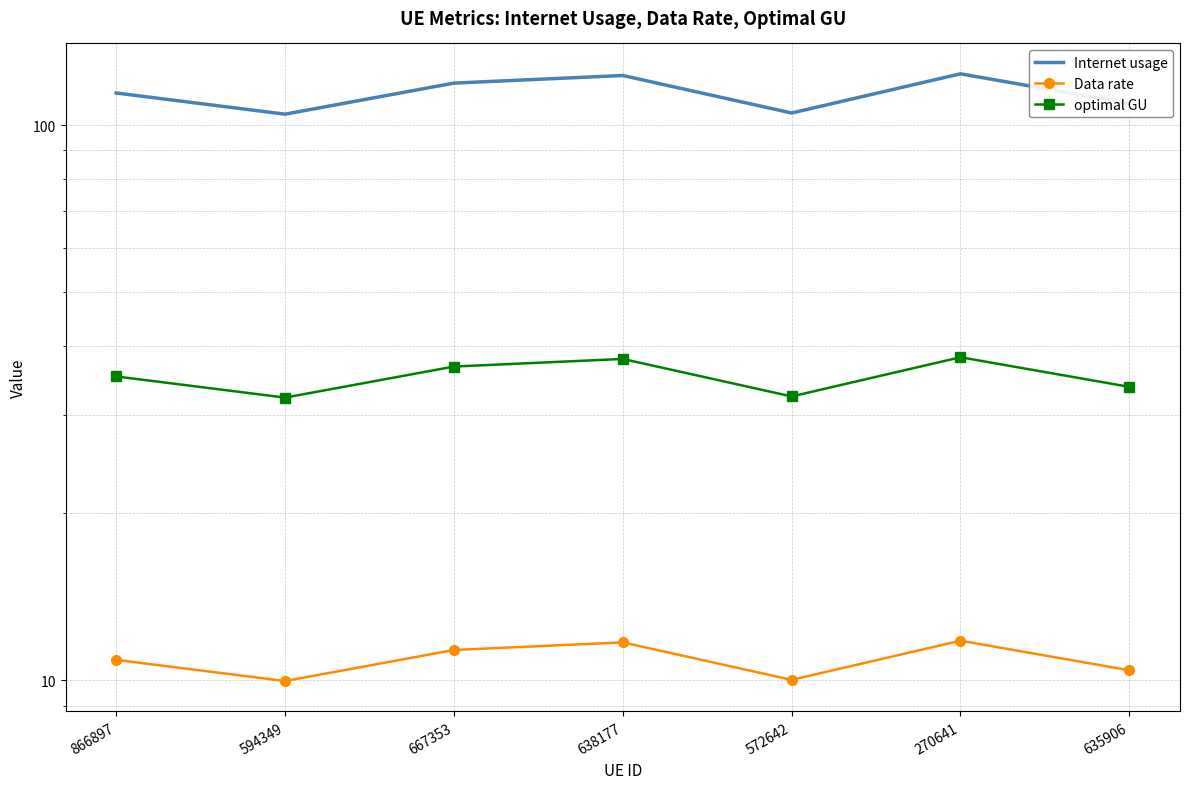

True or false: optimal GU has a value of 7.4 at 594349.

False